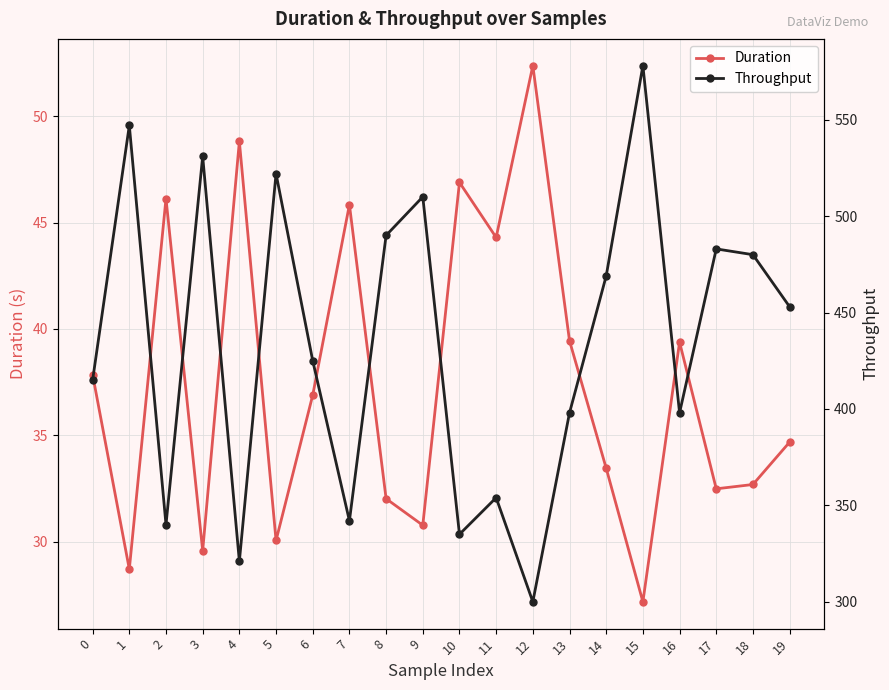

Is the value of Duration at 7 greater than the value of Throughput at 13?

No